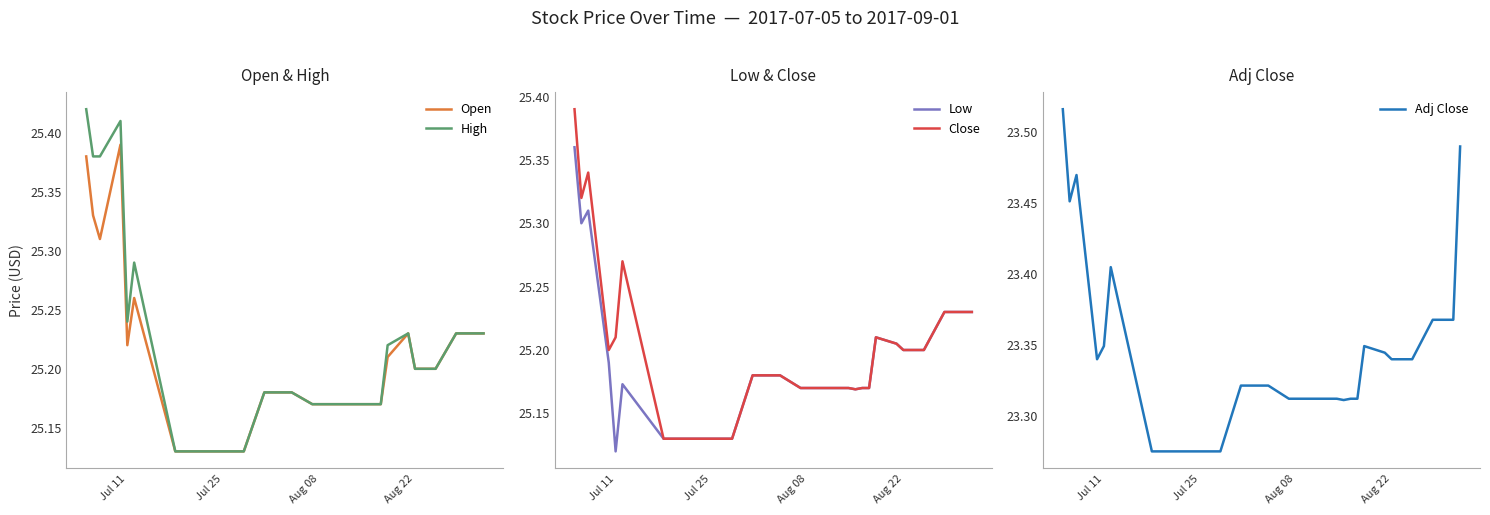

Reading left to right, what are all the values shown in this chart?

Open: 25.4	25.3	25.3	25.4	25.2	25.3	25.1	25.1	25.1	25.1	25.1	25.1	25.1	25.1	25.1	25.2	25.2	25.2	25.2	25.2	25.2	25.2	25.2	25.2	25.2	25.2	25.2	25.2	25.2	25.2	25.2	25.2	25.2	25.2	25.2	25.2	25.2	25.2	25.2	25.2
High: 25.4	25.4	25.4	25.4	25.2	25.3	25.1	25.1	25.1	25.1	25.1	25.1	25.1	25.1	25.1	25.2	25.2	25.2	25.2	25.2	25.2	25.2	25.2	25.2	25.2	25.2	25.2	25.2	25.2	25.2	25.2	25.2	25.2	25.2	25.2	25.2	25.2	25.2	25.2	25.2
Low: 25.4	25.3	25.3	25.2	25.1	25.2	25.1	25.1	25.1	25.1	25.1	25.1	25.1	25.1	25.1	25.2	25.2	25.2	25.2	25.2	25.2	25.2	25.2	25.2	25.2	25.2	25.2	25.2	25.2	25.2	25.2	25.2	25.2	25.2	25.2	25.2	25.2	25.2	25.2	25.2
Close: 25.4	25.3	25.3	25.2	25.2	25.3	25.1	25.1	25.1	25.1	25.1	25.1	25.1	25.1	25.1	25.2	25.2	25.2	25.2	25.2	25.2	25.2	25.2	25.2	25.2	25.2	25.2	25.2	25.2	25.2	25.2	25.2	25.2	25.2	25.2	25.2	25.2	25.2	25.2	25.2
Adj Close: 23.5	23.5	23.5	23.3	23.3	23.4	23.3	23.3	23.3	23.3	23.3	23.3	23.3	23.3	23.3	23.3	23.3	23.3	23.3	23.3	23.3	23.3	23.3	23.3	23.3	23.3	23.3	23.3	23.3	23.3	23.3	23.3	23.3	23.3	23.3	23.4	23.4	23.4	23.4	23.5